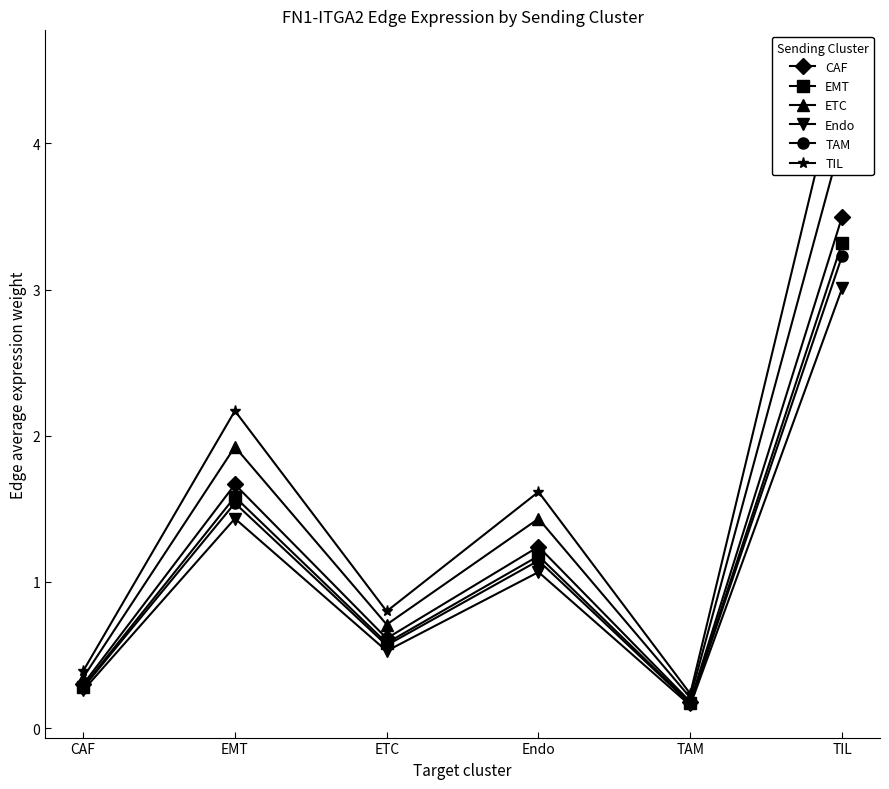

What position from the left is ETC?

3